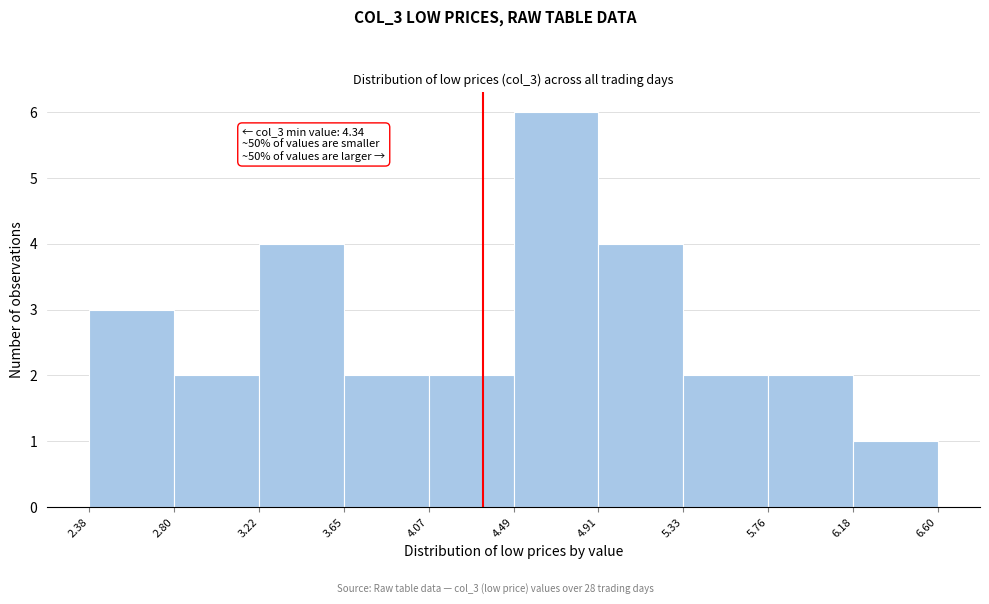

Which range on the x-axis has the tallest bar?

4.49 to 4.91